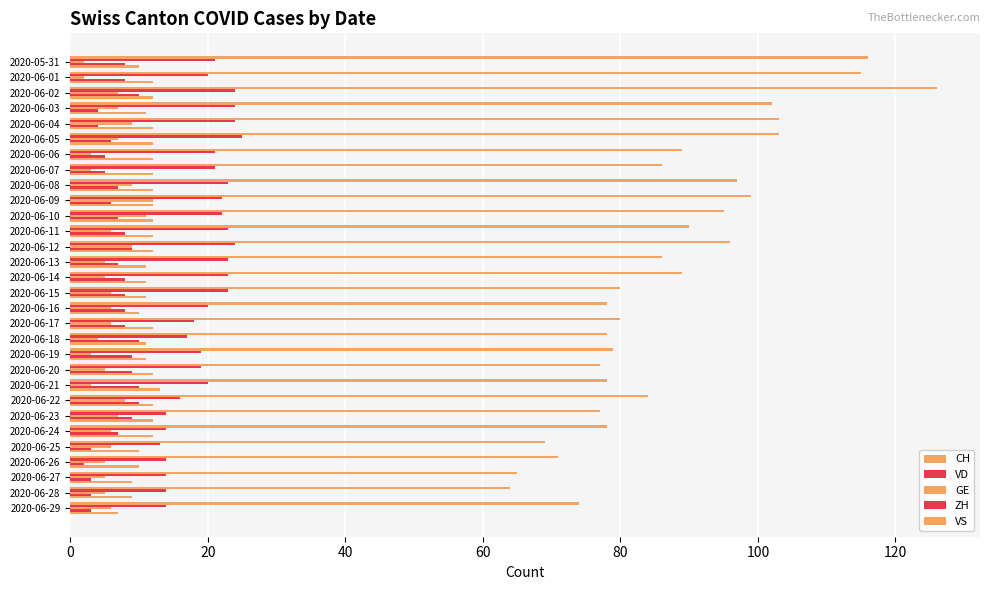

How many categories are shown in the chart?

30